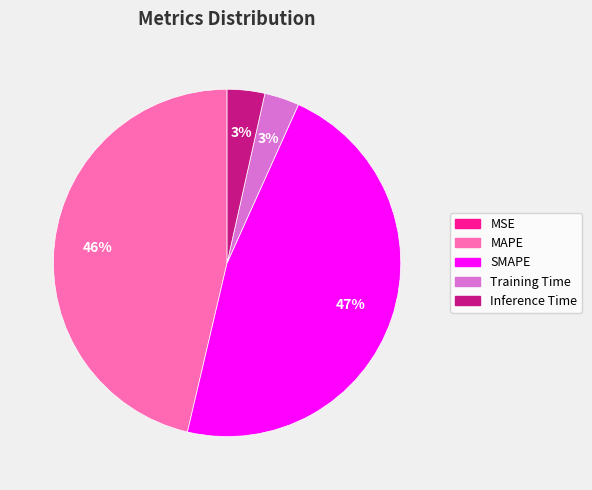

True or false: Training Time accounts for 17% of the total.

False